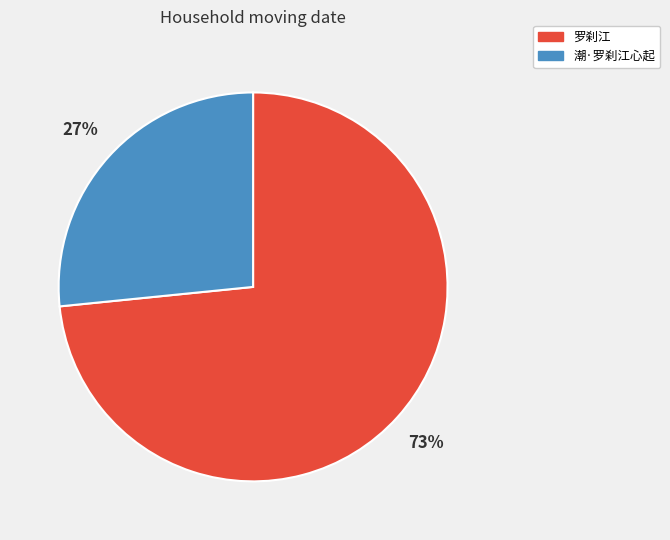

The 罗刹江 slice represents 73% of the pie. True or false?

True